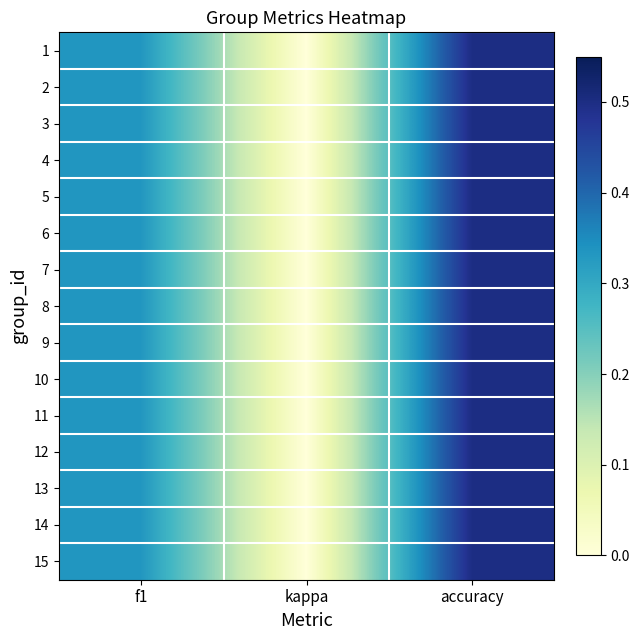

Rank the series at accuracy from lowest to highest value.

1, 2, 3, 4, 5, 6, 7, 8, 9, 10, 11, 12, 13, 14, 15